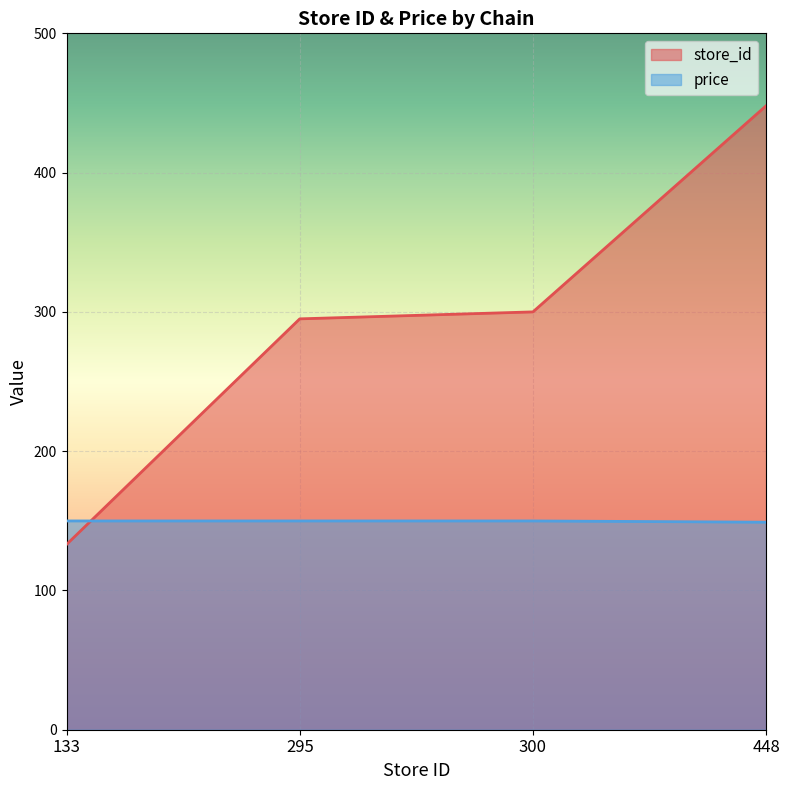

How many price values are between 149 and 150?

4